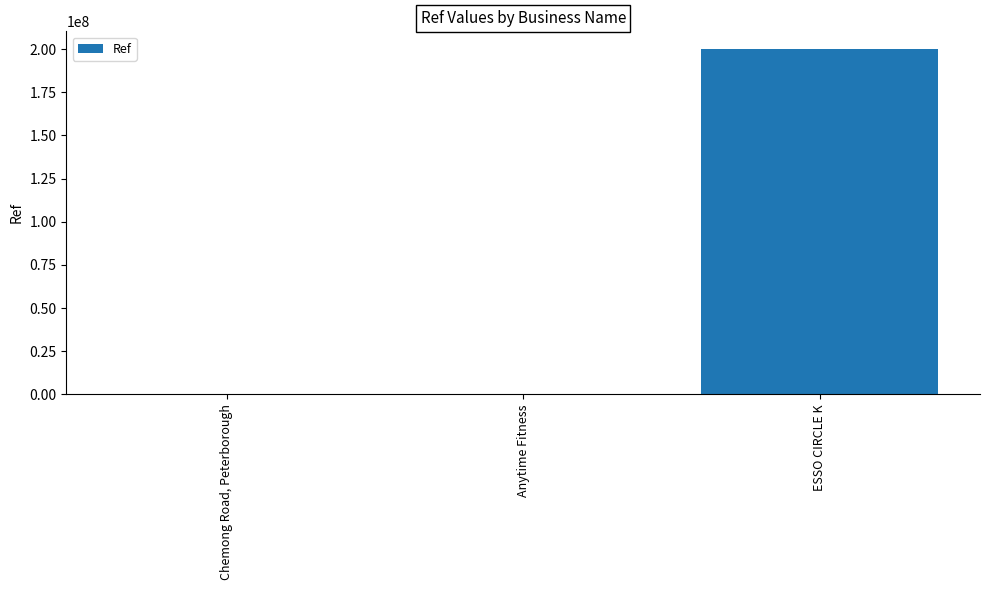

Which has a higher value, ESSO CIRCLE K or Anytime Fitness?

ESSO CIRCLE K